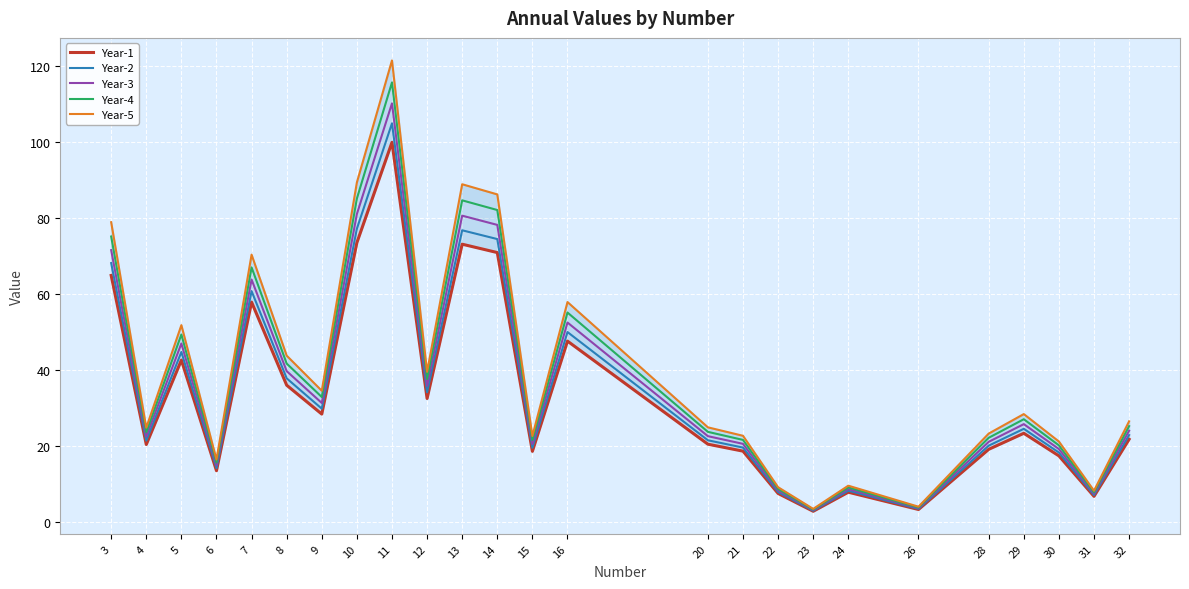

Between 7 and 13, which is larger?

13